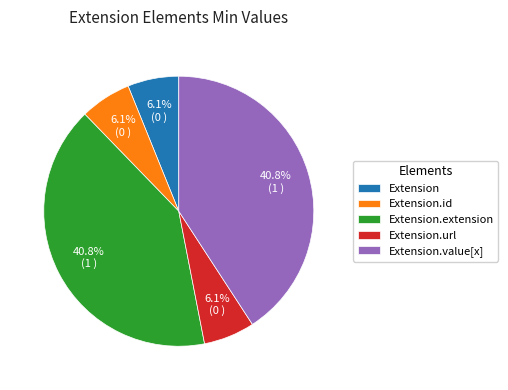

What percentage is the Extension.extension slice, to the nearest percent?

41%